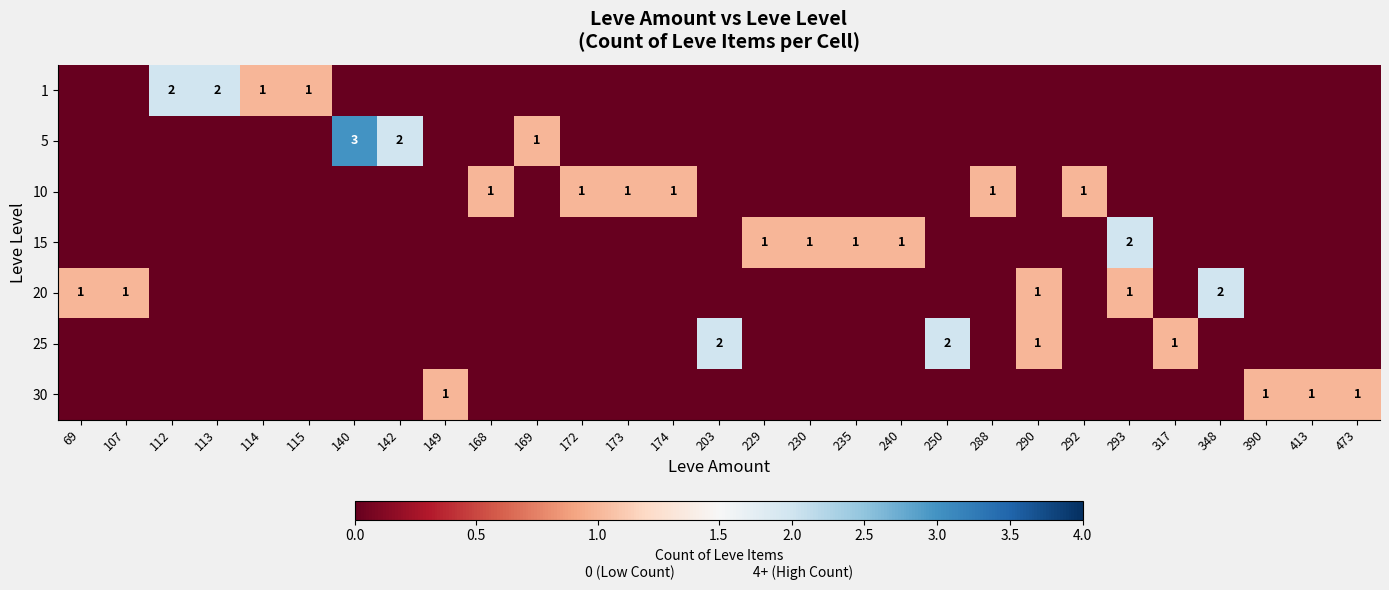

True or false: 5 has a value of 2 at 142.

True